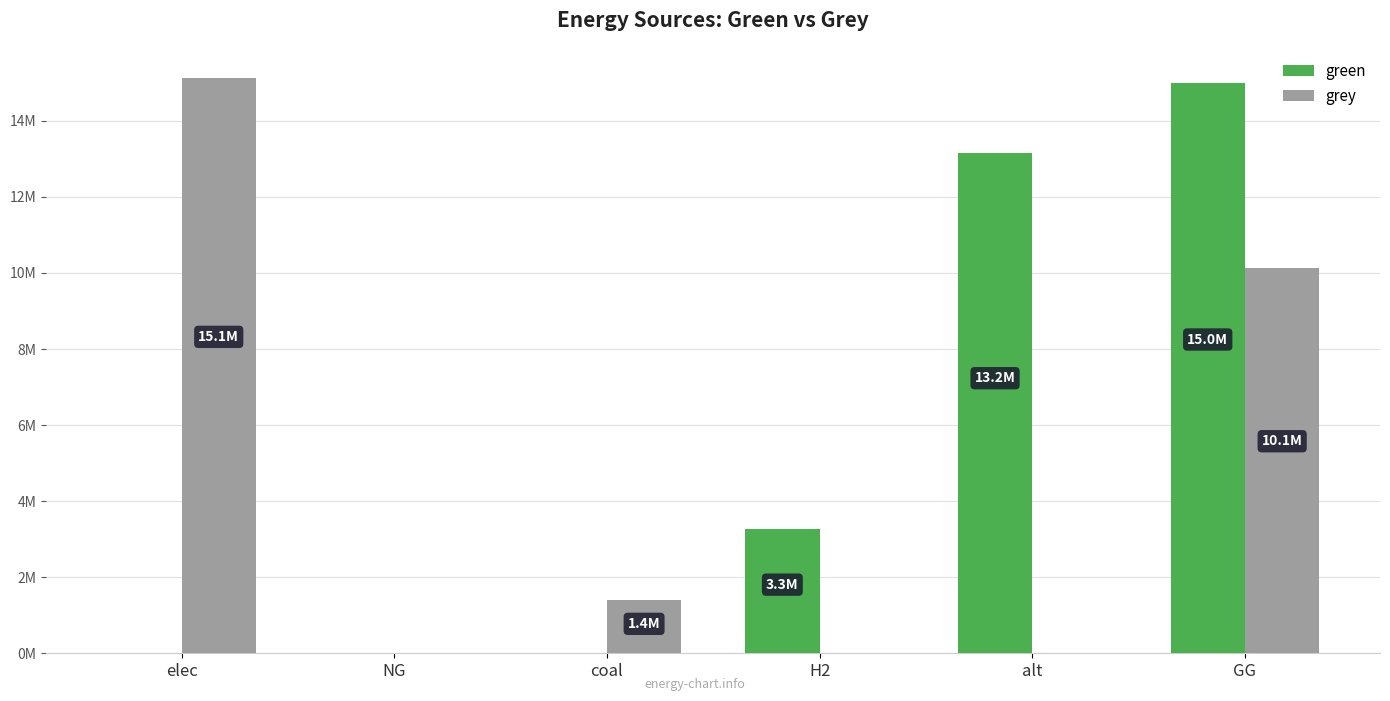

Rank the series by their maximum value, from lowest to highest.

green, grey